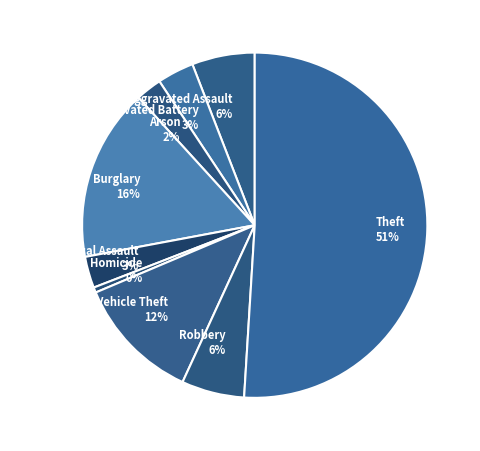

What is the smallest slice in the pie chart?

Homicide